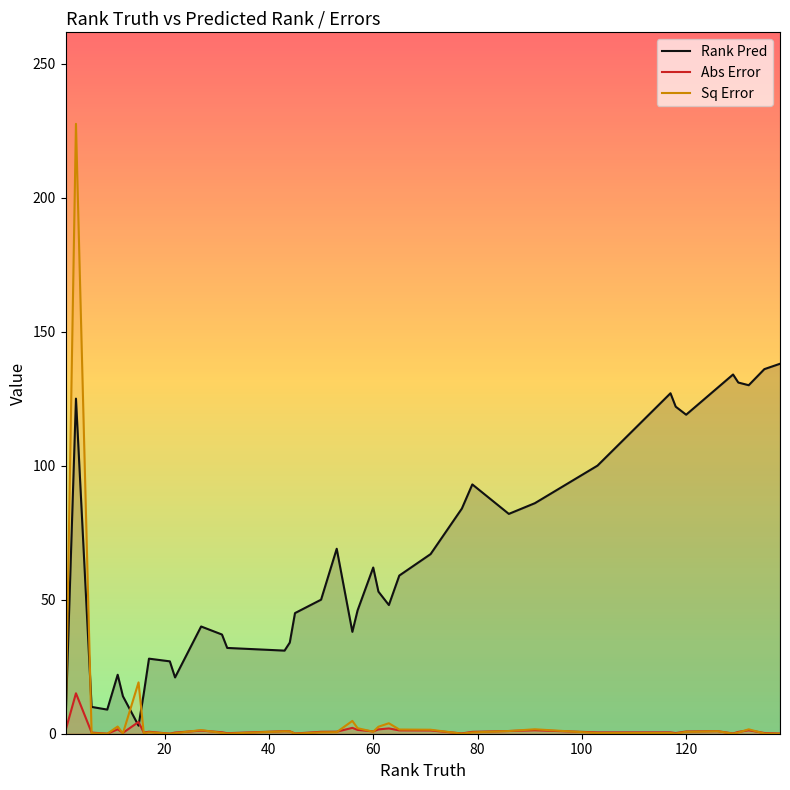

List the series in order of their peak value, highest first.

Sq Error, Rank Pred, Abs Error